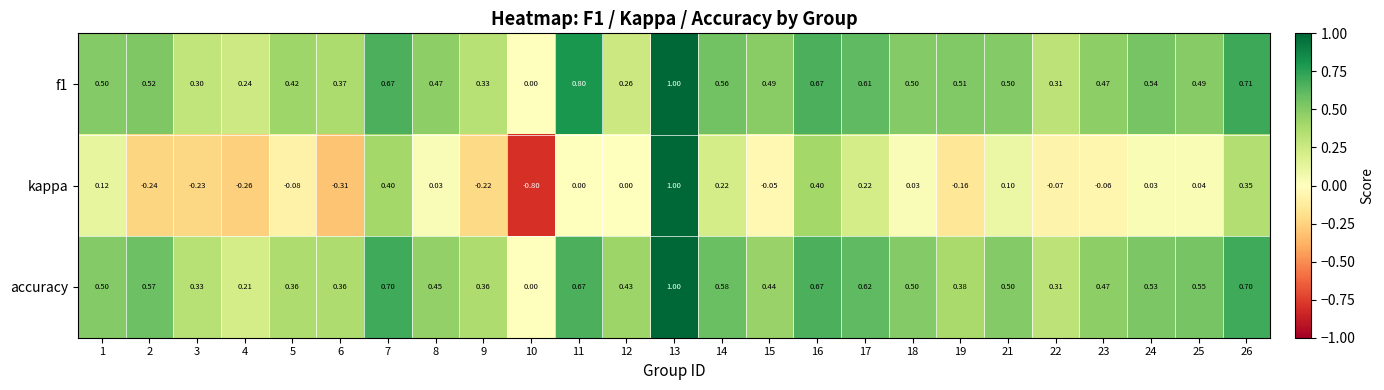

Which series has the largest range (max minus min)?

kappa